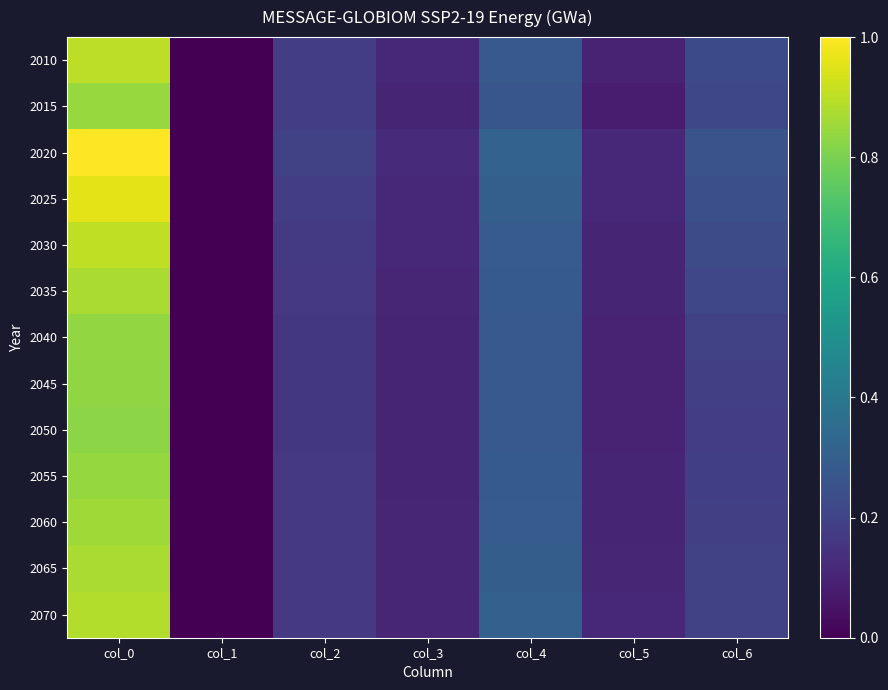

Reading left to right, transcribe all the data shown in this chart.

2010: col_0=0.9	col_1=0.0	col_2=0.2	col_3=0.1	col_4=0.3	col_5=0.1	col_6=0.2
2015: col_0=0.8	col_1=0.0	col_2=0.2	col_3=0.1	col_4=0.3	col_5=0.1	col_6=0.2
2020: col_0=1.0	col_1=0.0	col_2=0.2	col_3=0.1	col_4=0.3	col_5=0.1	col_6=0.3
2025: col_0=1.0	col_1=0.0	col_2=0.2	col_3=0.1	col_4=0.3	col_5=0.1	col_6=0.2
2030: col_0=0.9	col_1=0.0	col_2=0.2	col_3=0.1	col_4=0.3	col_5=0.1	col_6=0.2
2035: col_0=0.9	col_1=0.0	col_2=0.2	col_3=0.1	col_4=0.3	col_5=0.1	col_6=0.2
2040: col_0=0.8	col_1=0.0	col_2=0.2	col_3=0.1	col_4=0.3	col_5=0.1	col_6=0.2
2045: col_0=0.8	col_1=0.0	col_2=0.2	col_3=0.1	col_4=0.3	col_5=0.1	col_6=0.2
2050: col_0=0.8	col_1=0.0	col_2=0.2	col_3=0.1	col_4=0.3	col_5=0.1	col_6=0.2
2055: col_0=0.8	col_1=0.0	col_2=0.2	col_3=0.1	col_4=0.3	col_5=0.1	col_6=0.2
2060: col_0=0.9	col_1=0.0	col_2=0.2	col_3=0.1	col_4=0.3	col_5=0.1	col_6=0.2
2065: col_0=0.9	col_1=0.0	col_2=0.2	col_3=0.1	col_4=0.3	col_5=0.1	col_6=0.2
2070: col_0=0.9	col_1=0.0	col_2=0.2	col_3=0.1	col_4=0.3	col_5=0.1	col_6=0.2